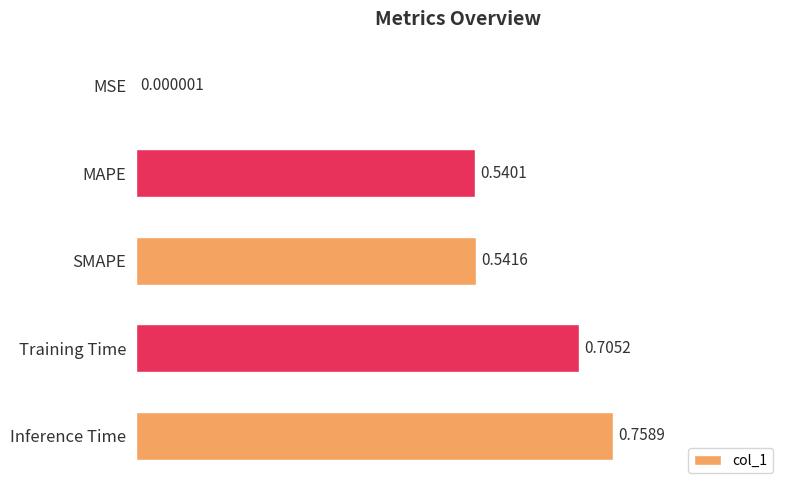

Where is the data nearest to the value 0?

MSE